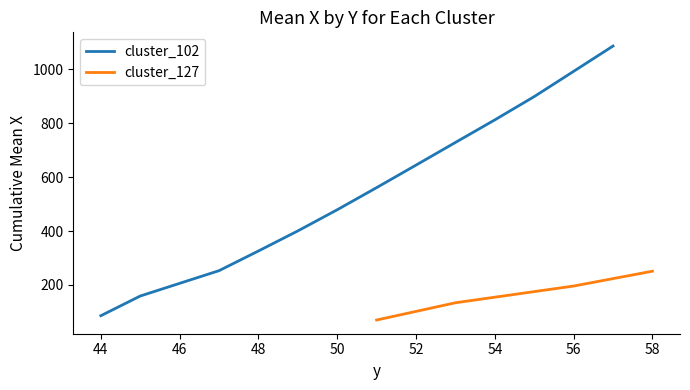

True or false: cluster_127 has more than 0 interior local peaks.

False